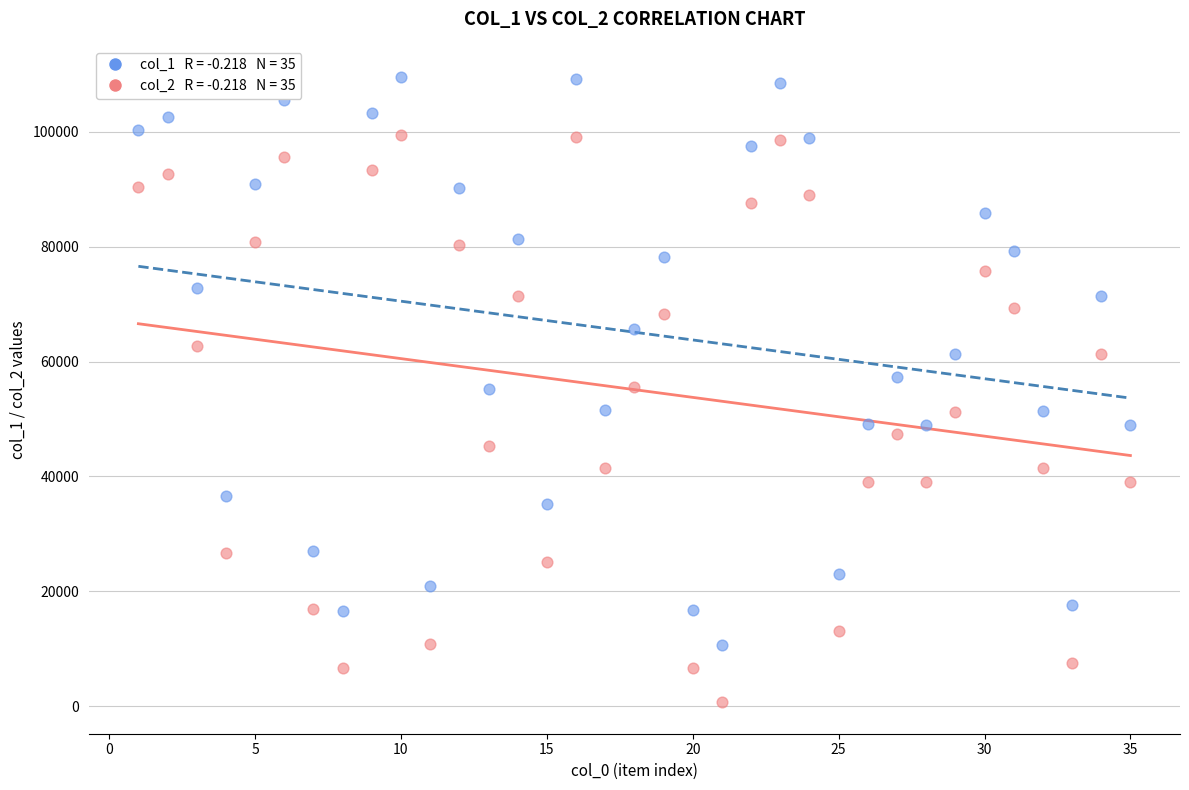

Across all data points, what is the range of Y values (max minus min)?

108897